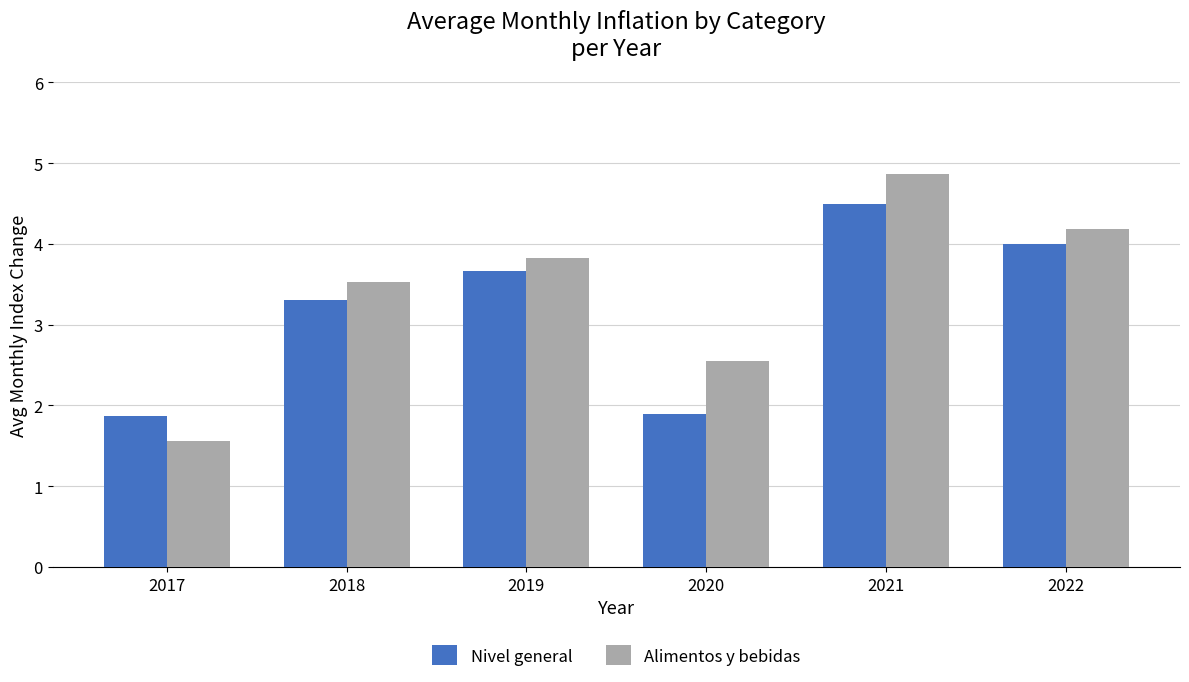

At which label does Alimentos y bebidas first exceed 3?

2018